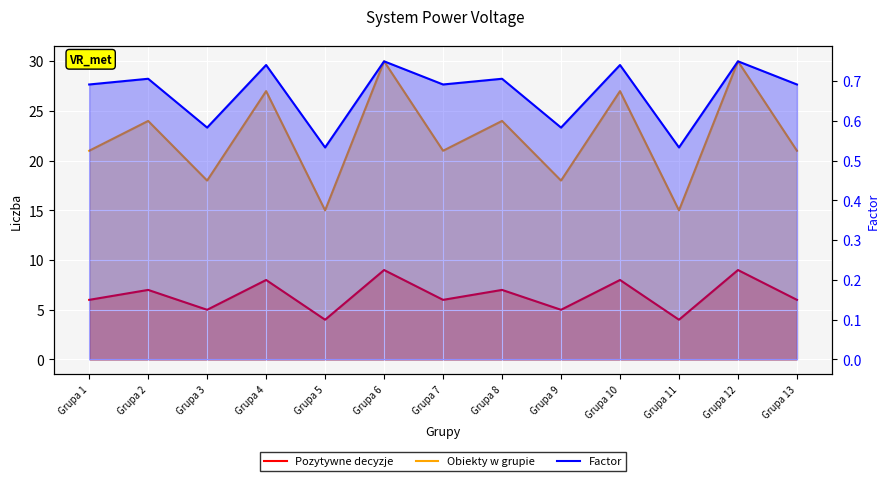

Reading right to left, list all the values displayed in this chart.

Pozytywne decyzje: 6.0	9.0	4.0	8.0	5.0	7.0	6.0	9.0	4.0	8.0	5.0	7.0	6.0
Obiekty w grupie: 21.0	30.0	15.0	27.0	18.0	24.0	21.0	30.0	15.0	27.0	18.0	24.0	21.0
Factor: 0.7	0.8	0.5	0.7	0.6	0.7	0.7	0.8	0.5	0.7	0.6	0.7	0.7